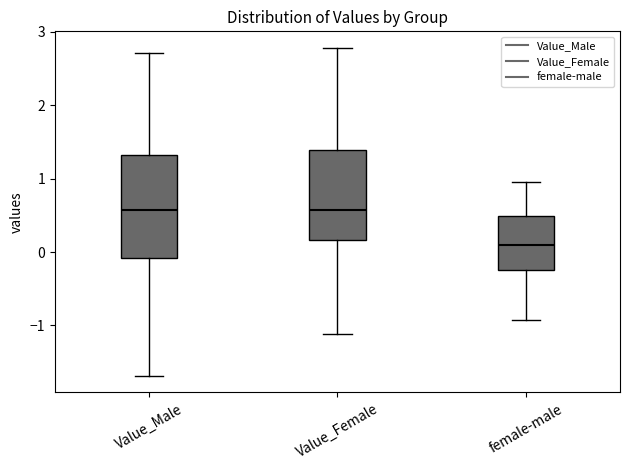

Comparing the boxes themselves (not the whiskers), which one is the tallest?

Value_Male